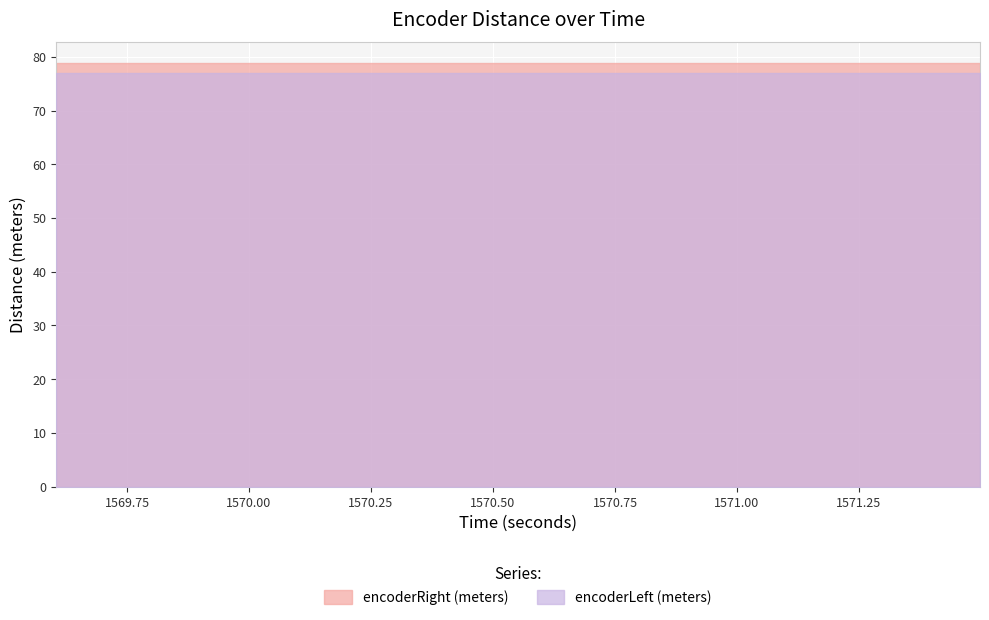

Is the value of encoderRight (meters) at 1570.201 greater than the value of encoderLeft (meters) at 1570.001?

Yes